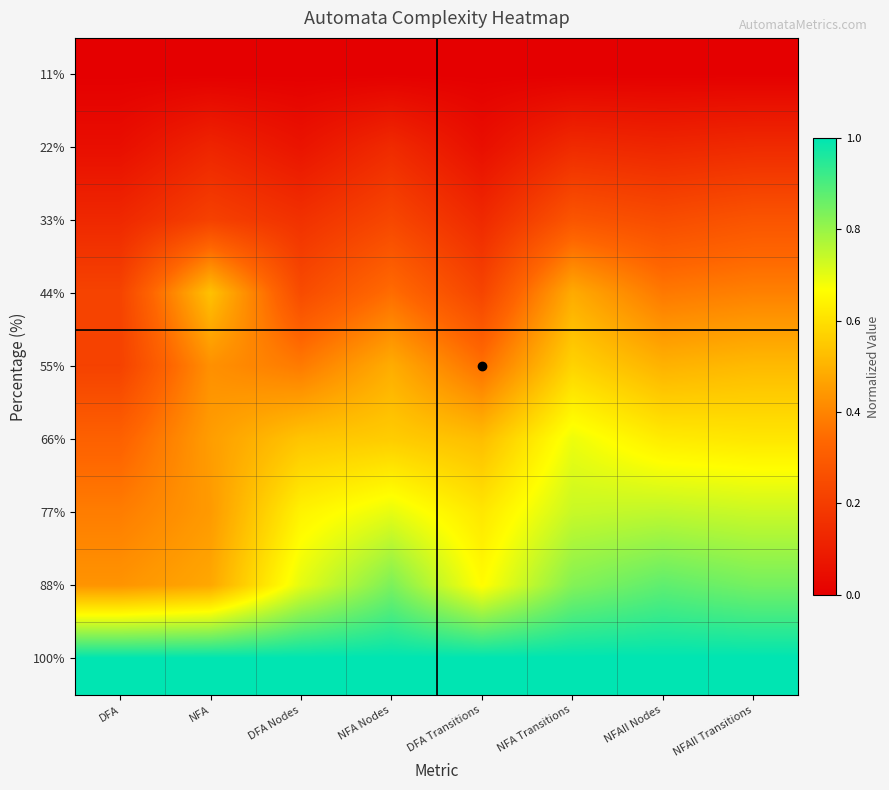

Reading left to right, transcribe all the data shown in this chart.

11%: DFA=0.0	NFA=0.0	DFA Nodes=0.0	NFA Nodes=0.0	DFA Transitions=0.0	NFA Transitions=0.0	NFAII Nodes=0.0	NFAII Transitions=0.0
22%: DFA=0.0	NFA=0.1	DFA Nodes=0.1	NFA Nodes=0.1	DFA Transitions=0.1	NFA Transitions=0.1	NFAII Nodes=0.1	NFAII Transitions=0.1
33%: DFA=0.1	NFA=0.2	DFA Nodes=0.2	NFA Nodes=0.2	DFA Transitions=0.1	NFA Transitions=0.3	NFAII Nodes=0.2	NFAII Transitions=0.3
44%: DFA=0.2	NFA=0.5	DFA Nodes=0.2	NFA Nodes=0.3	DFA Transitions=0.2	NFA Transitions=0.5	NFAII Nodes=0.4	NFAII Transitions=0.4
55%: DFA=0.2	NFA=0.4	DFA Nodes=0.4	NFA Nodes=0.5	DFA Transitions=0.4	NFA Transitions=0.6	NFAII Nodes=0.5	NFAII Transitions=0.5
66%: DFA=0.3	NFA=0.5	DFA Nodes=0.5	NFA Nodes=0.6	DFA Transitions=0.5	NFA Transitions=0.7	NFAII Nodes=0.6	NFAII Transitions=0.6
77%: DFA=0.4	NFA=0.4	DFA Nodes=0.6	NFA Nodes=0.7	DFA Transitions=0.6	NFA Transitions=0.7	NFAII Nodes=0.8	NFAII Transitions=0.7
88%: DFA=0.4	NFA=0.5	DFA Nodes=0.7	NFA Nodes=0.8	DFA Transitions=0.7	NFA Transitions=0.8	NFAII Nodes=0.9	NFAII Transitions=0.8
100%: DFA=1.0	NFA=1.0	DFA Nodes=1.0	NFA Nodes=1.0	DFA Transitions=1.0	NFA Transitions=1.0	NFAII Nodes=1.0	NFAII Transitions=1.0